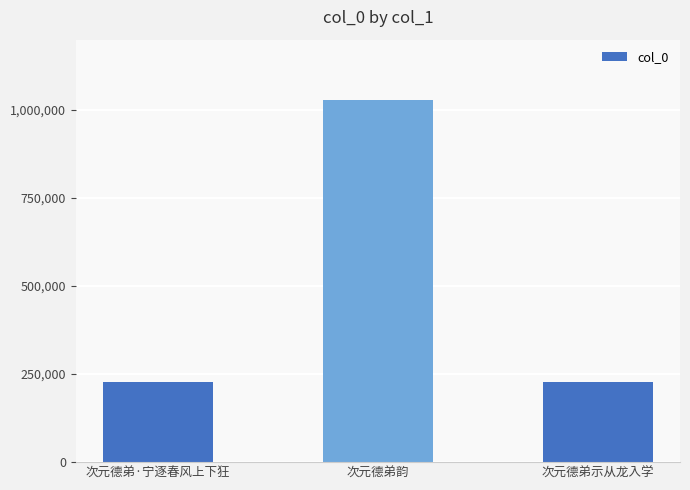

What is the greatest value displayed?

1029266